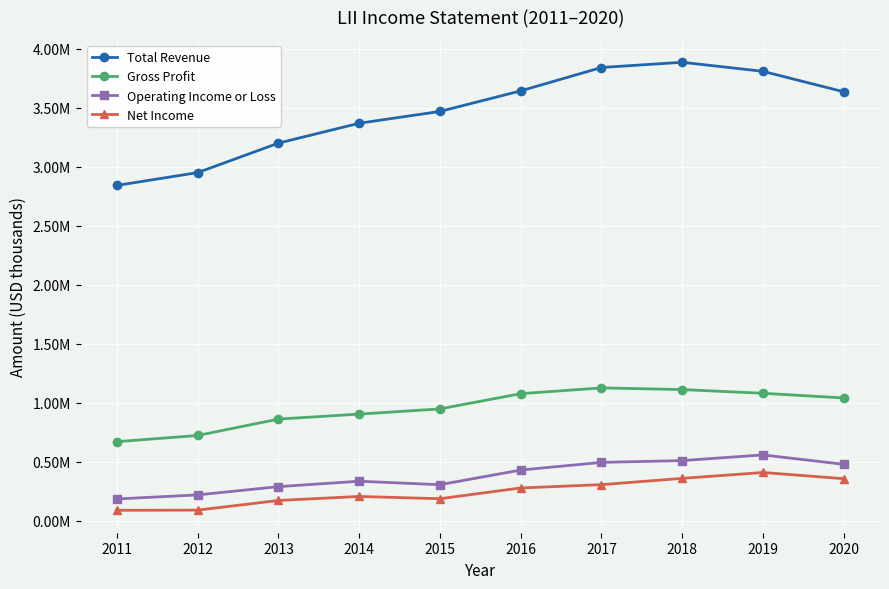

Rank the series by their maximum value, from highest to lowest.

Total Revenue, Gross Profit, Operating Income or Loss, Net Income